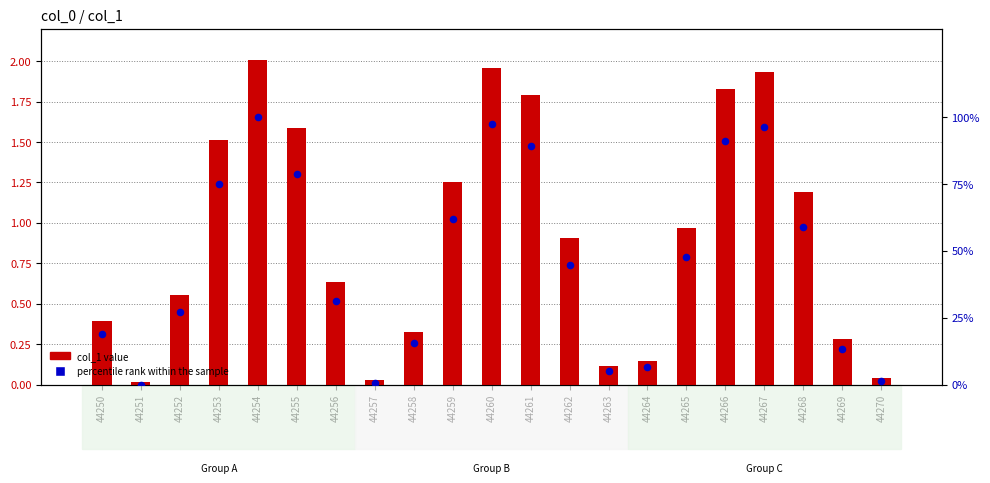

Is the value of percentile rank within sample at 44261 greater than the value of col_1 value at 44265?

Yes